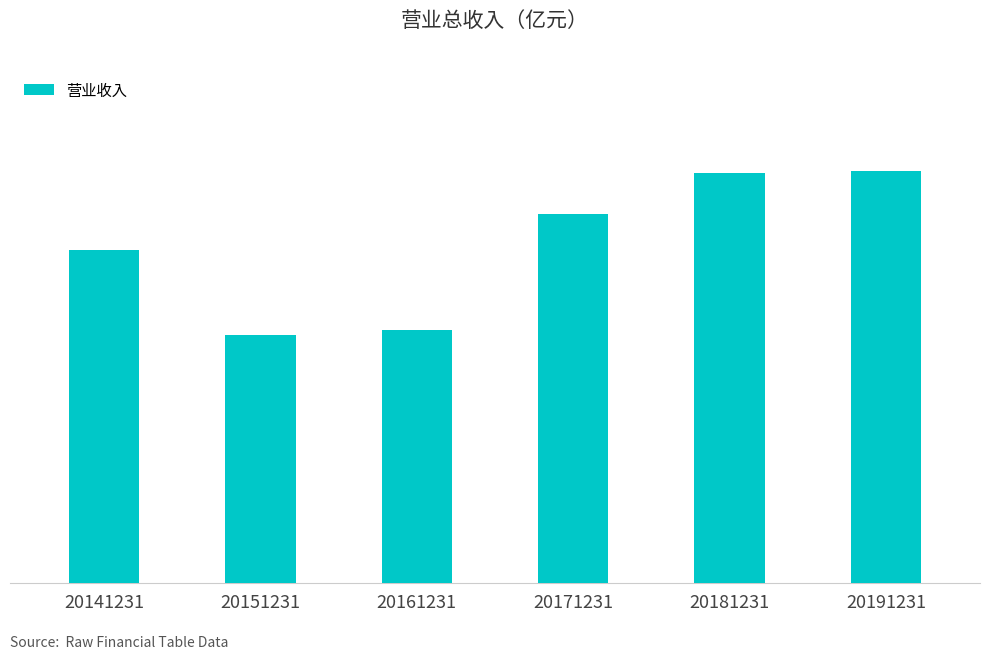

Reading left to right, list all the values displayed in this chart.

982.6	731.0	745.5	1089.8	1209.6	1215.0